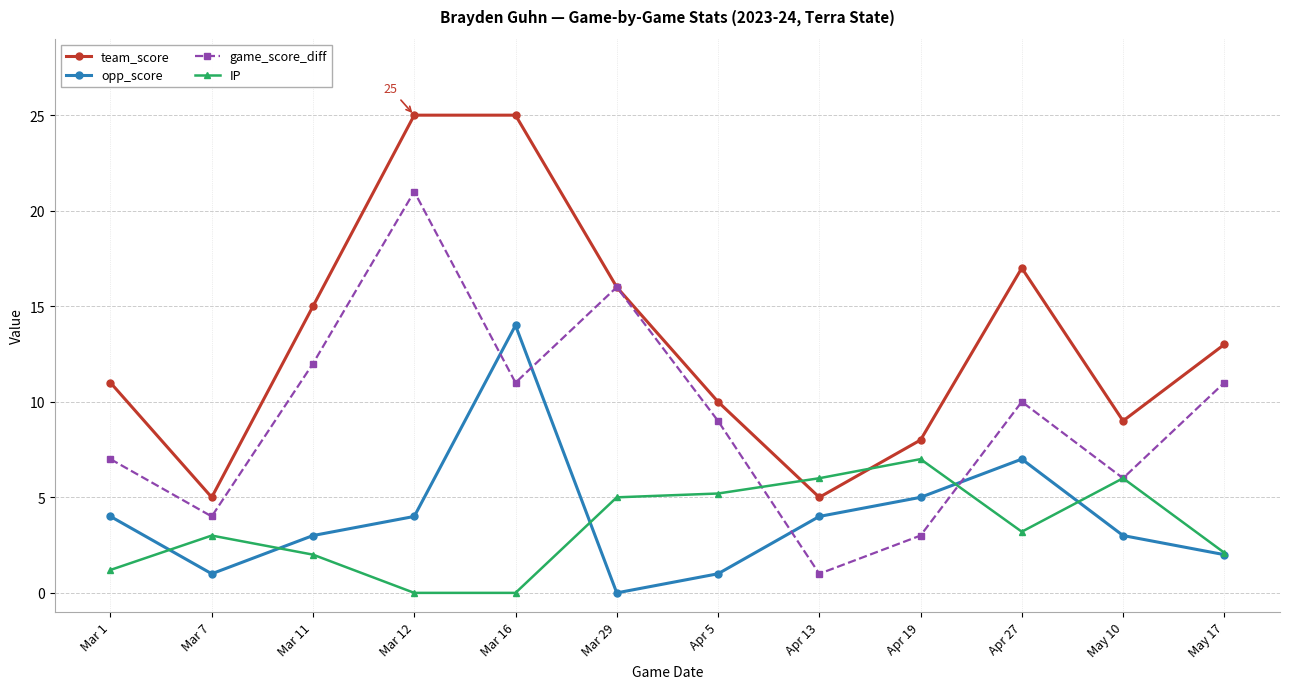

What is the label of the 9th point from the right?

Mar 12